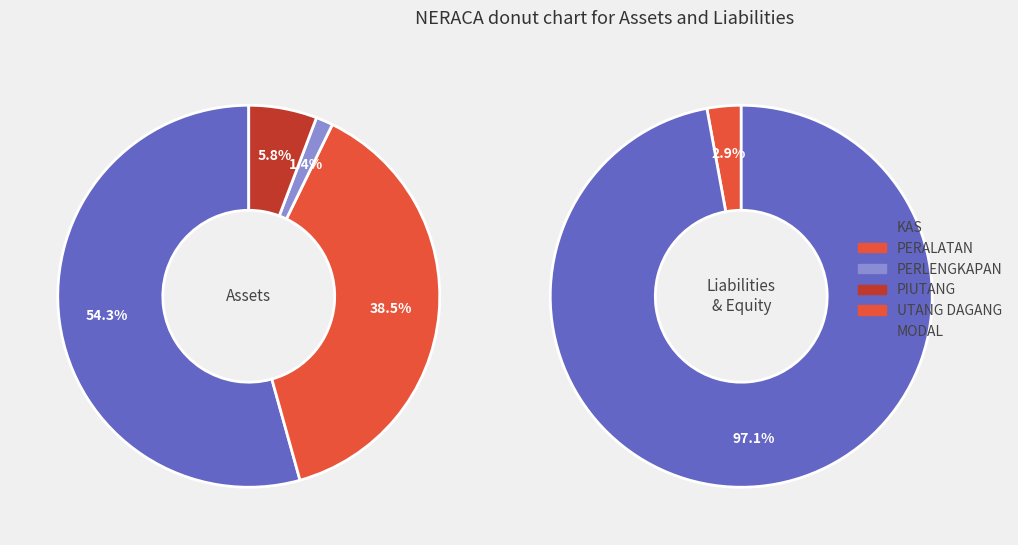

Which slice is the largest?

KAS